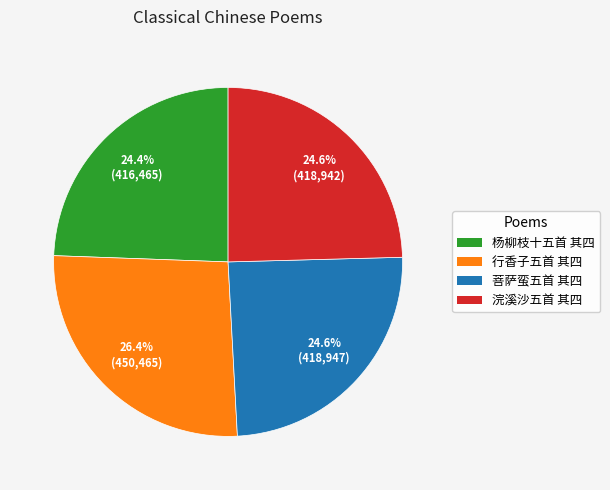

Does any single category account for the majority?

No